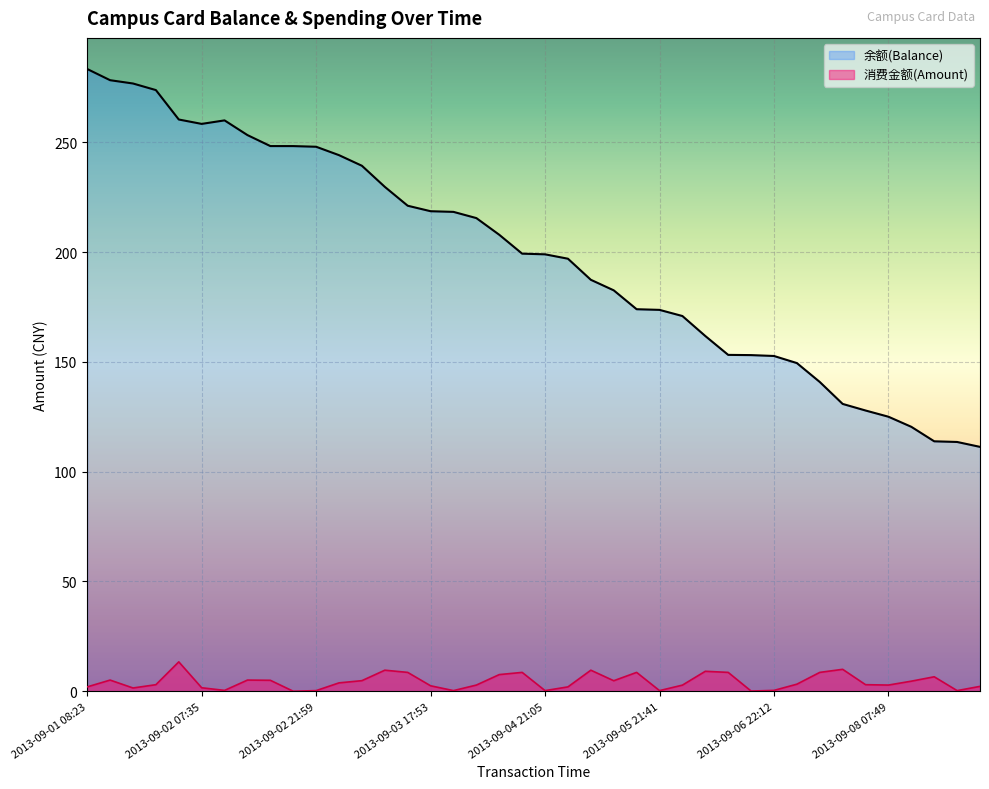

What is the difference between the highest and lowest values at 2013-09-05 11:38?

177.8